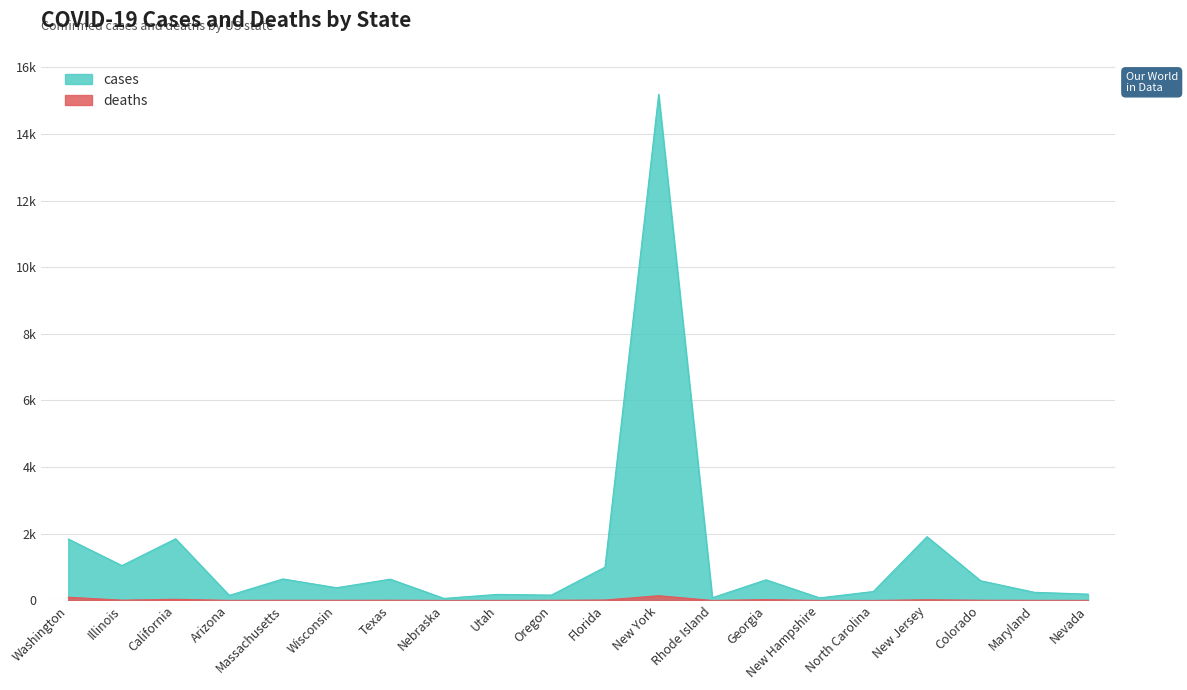

What are all the series names shown in the legend?

cases, deaths